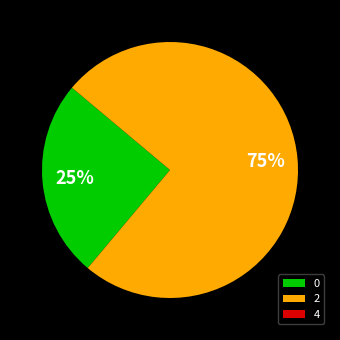

What is the majority slice?

2